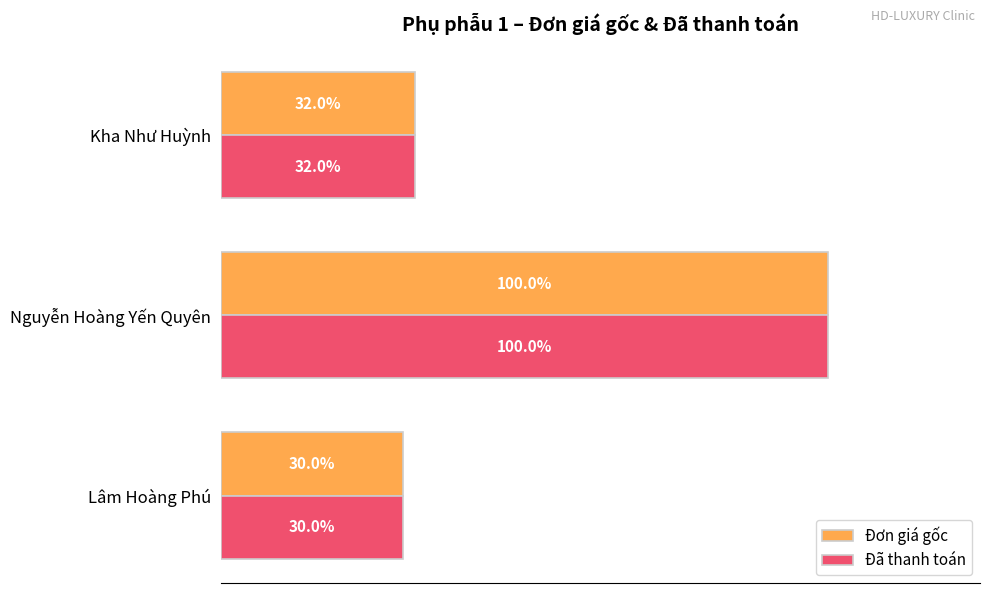

What are all the series names shown in the legend?

Đơn giá gốc, Đã thanh toán